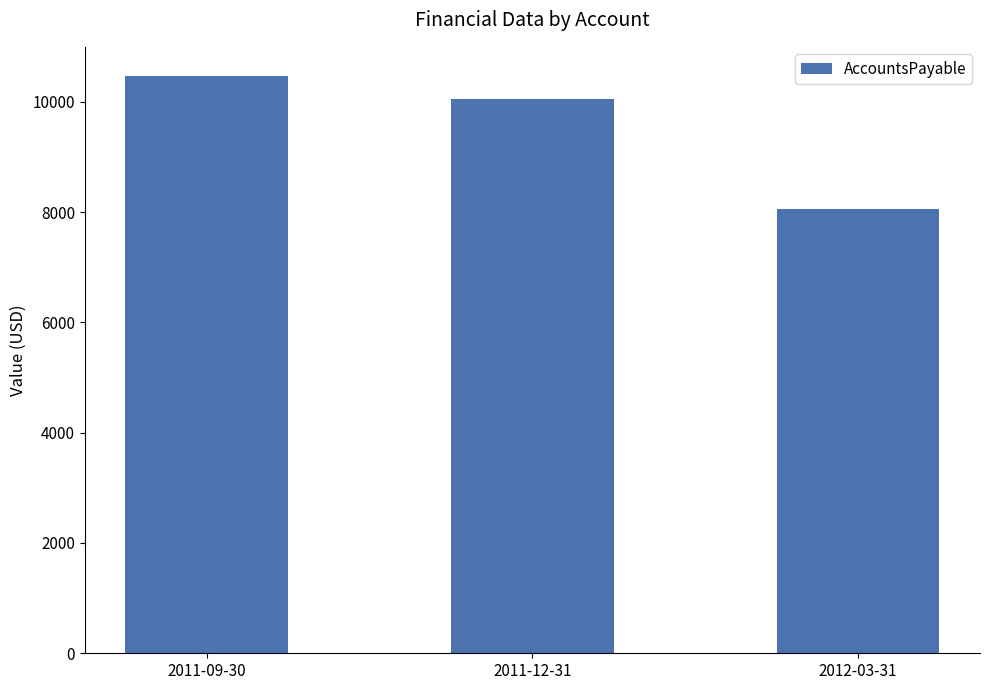

Which has a higher value, 2011-09-30 or 2012-03-31?

2011-09-30